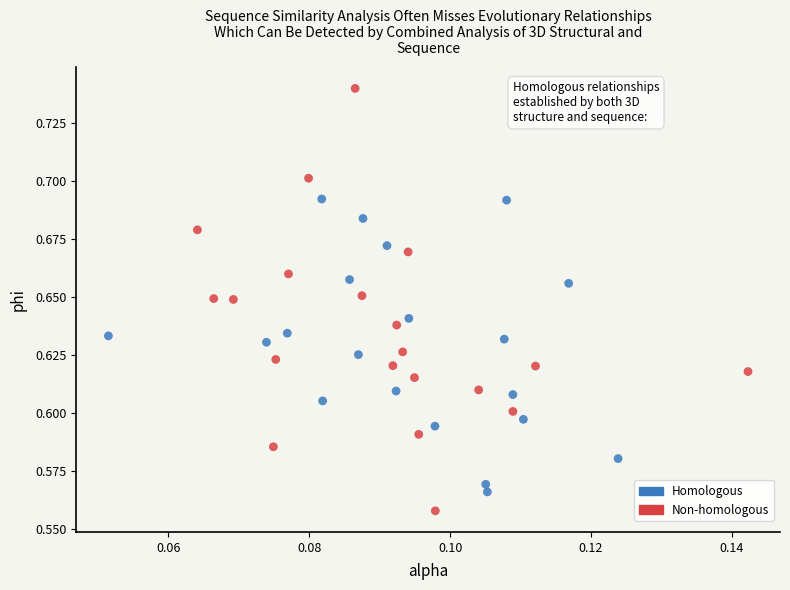

Which series contains the lowest Y value?

Non-homologous